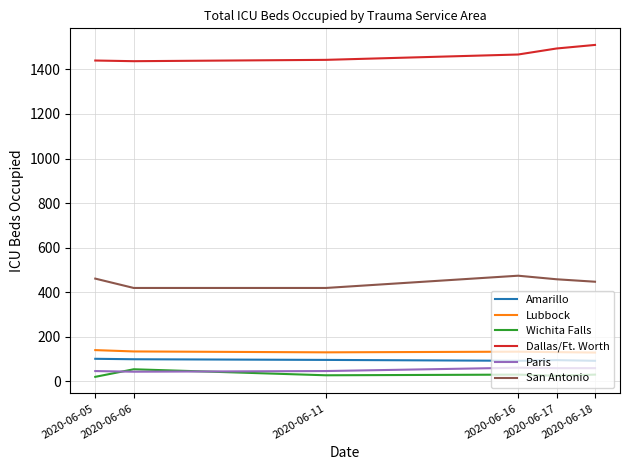

The value of San Antonio at 2020-06-05 is 630. True or false?

False